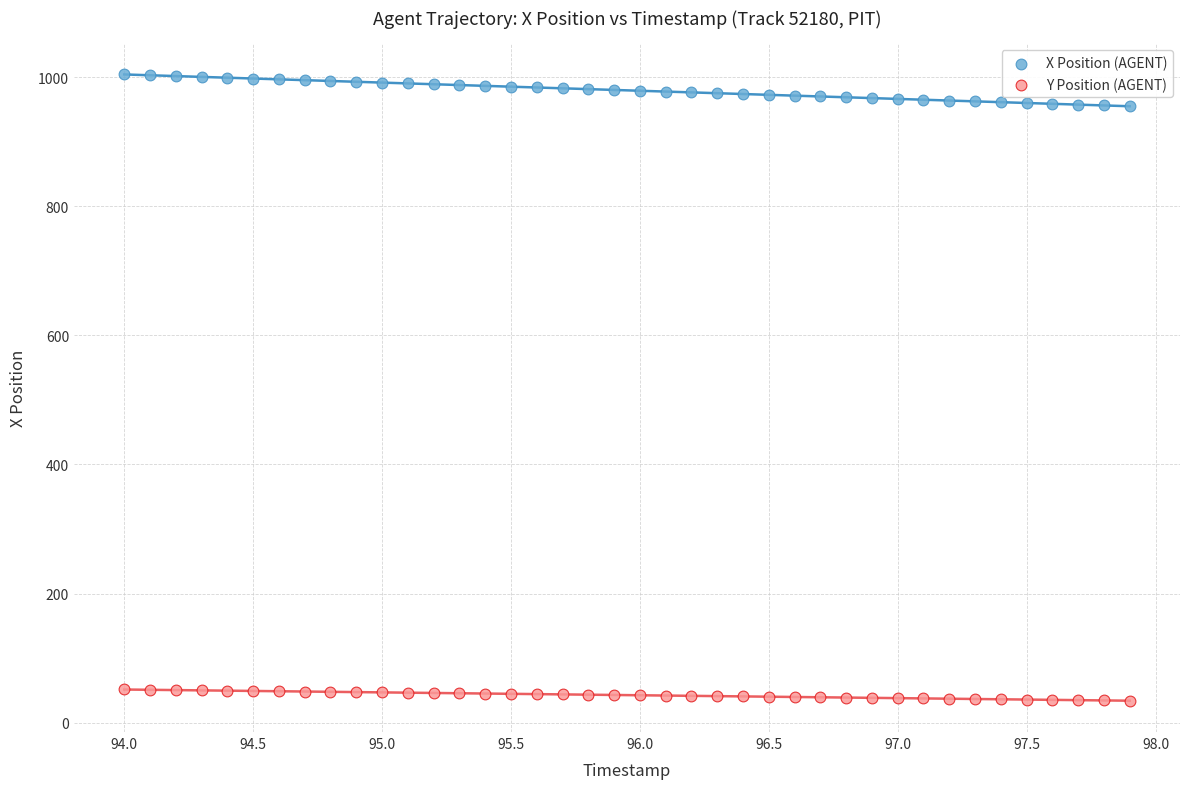

Which series reaches the minimum Y coordinate?

Y Position (AGENT)